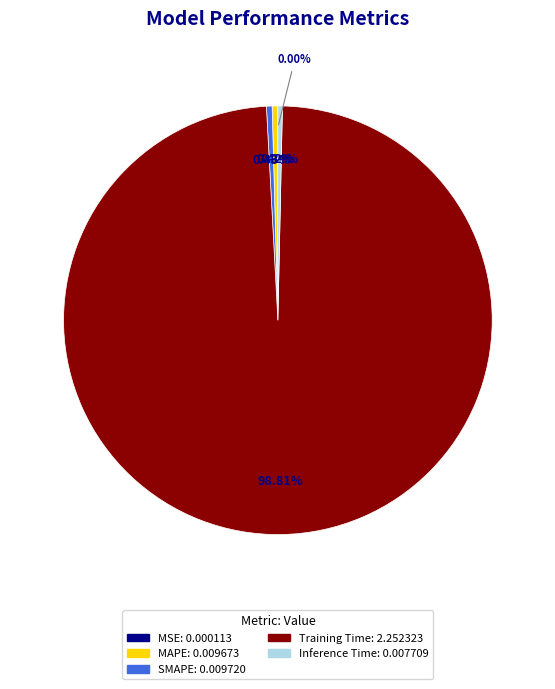

What is the largest slice in the pie chart?

Training Time